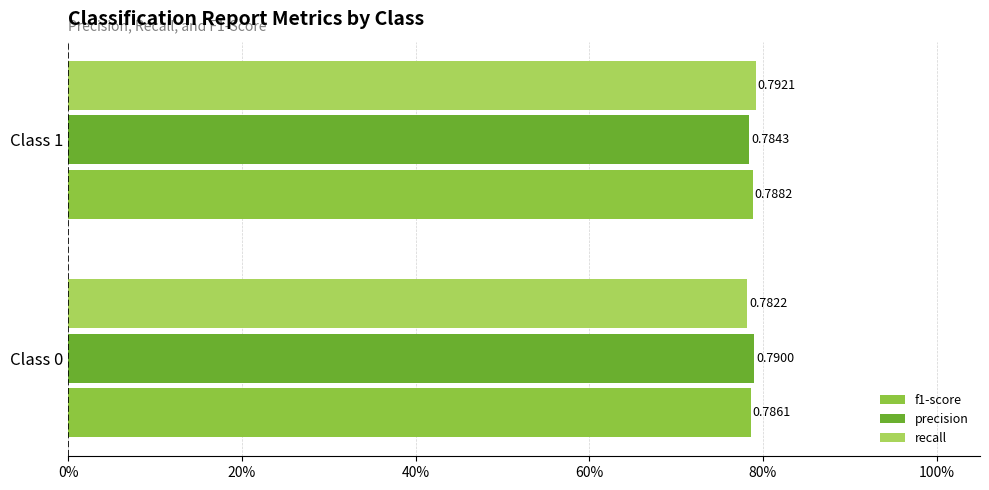

What are all the series names shown in the legend?

f1-score, precision, recall